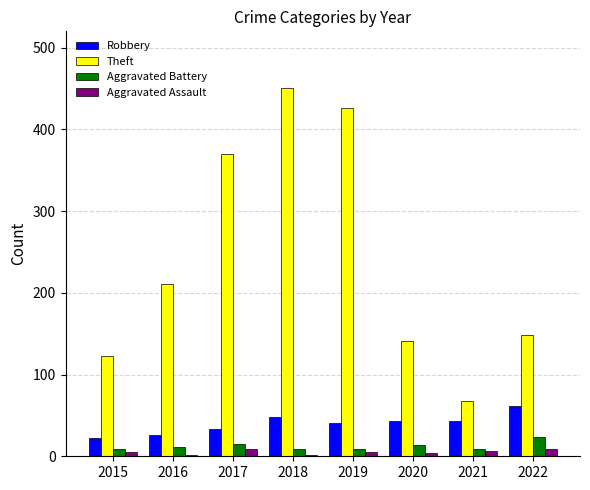

Is the value of Aggravated Assault at 2016 greater than the value of Theft at 2021?

No